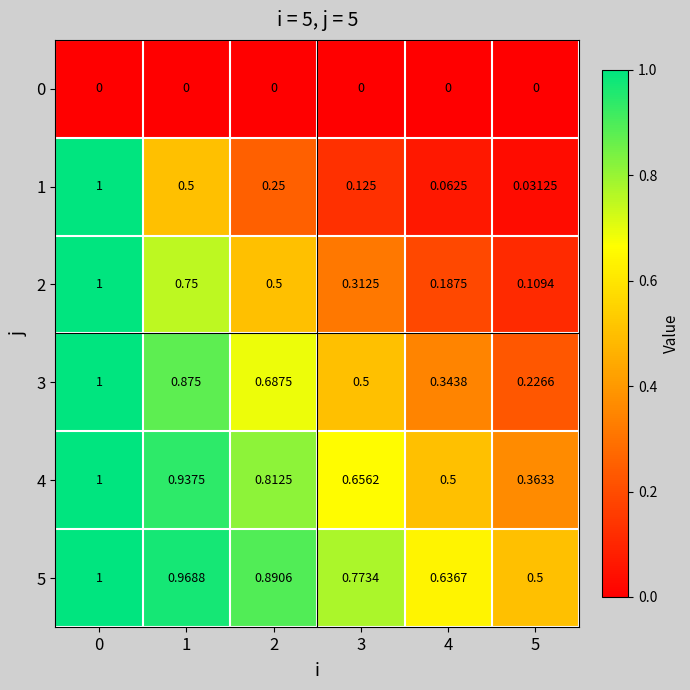

Is the value of 3 at 2 greater than the value of 4 at 0?

No